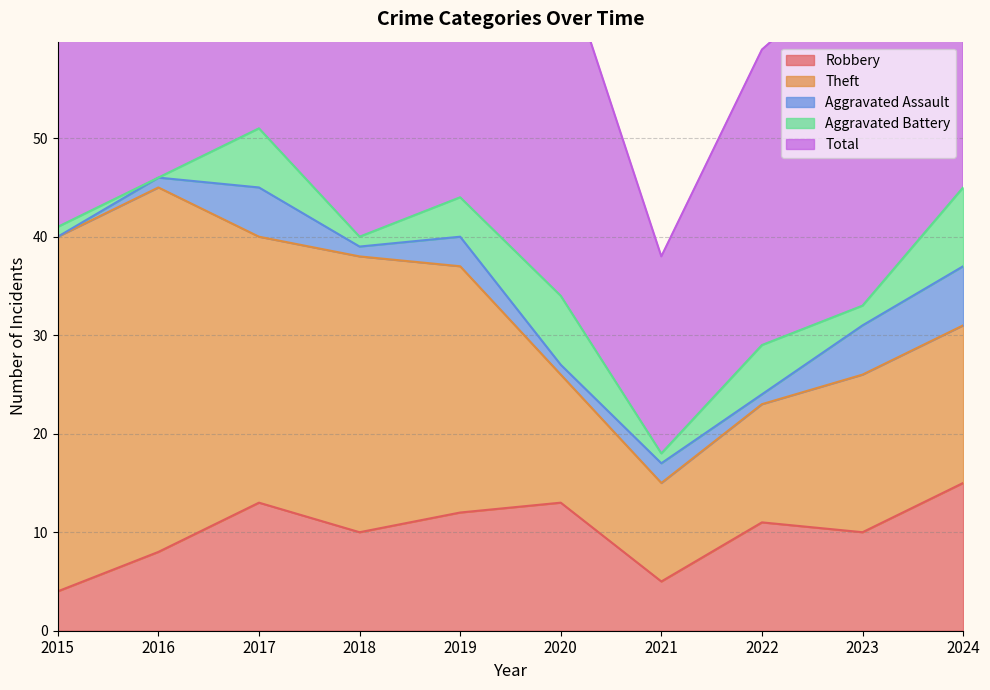

How many values in the Robbery series exceed 11?

4